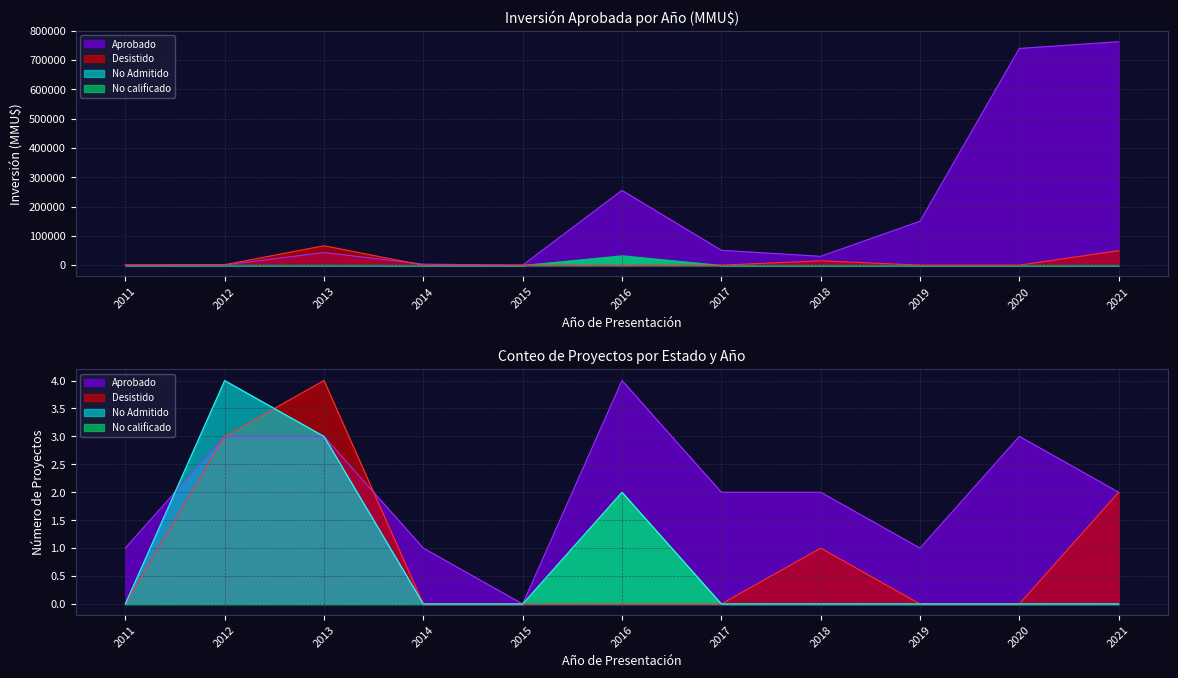

Rank the series by their maximum value, from lowest to highest.

No Admitido, No calificado, Desistido, Aprobado